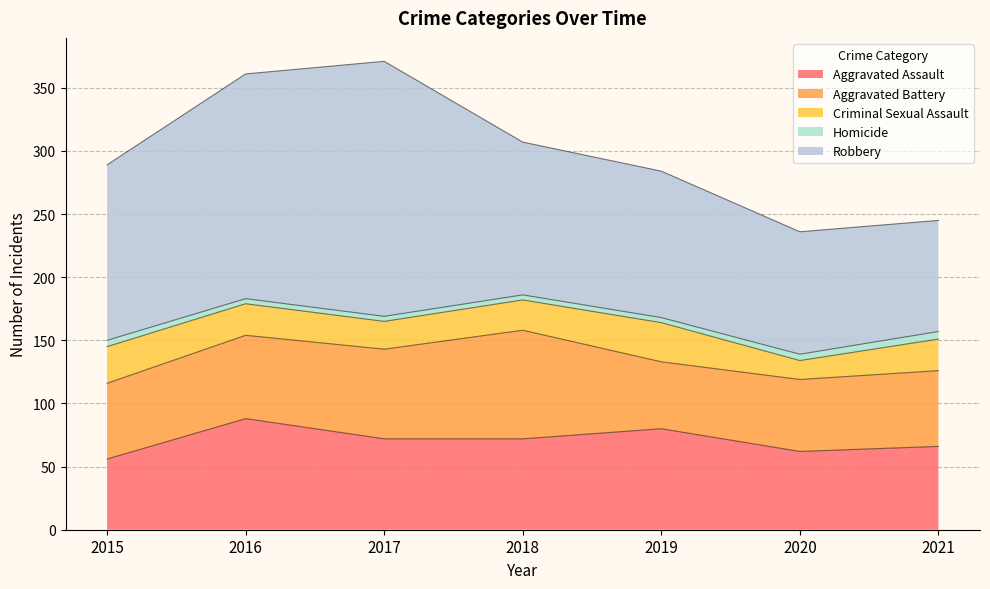

True or false: Aggravated Battery has a value of 71 at 2017.

True